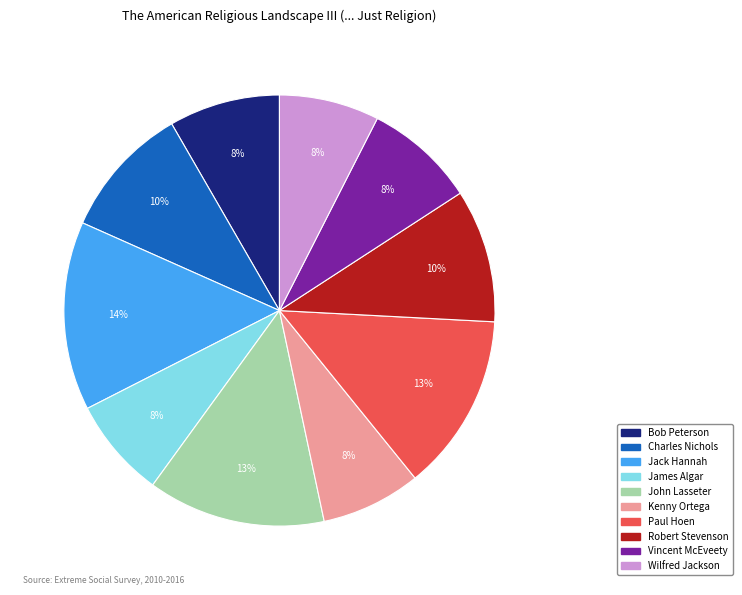

Count the number of slices in the pie.

10